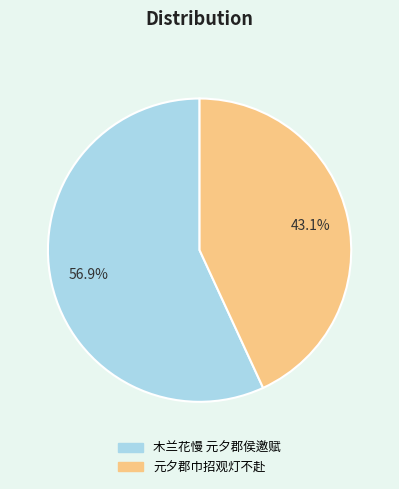

Which category accounts for the majority?

木兰花慢 元夕郡侯邀赋